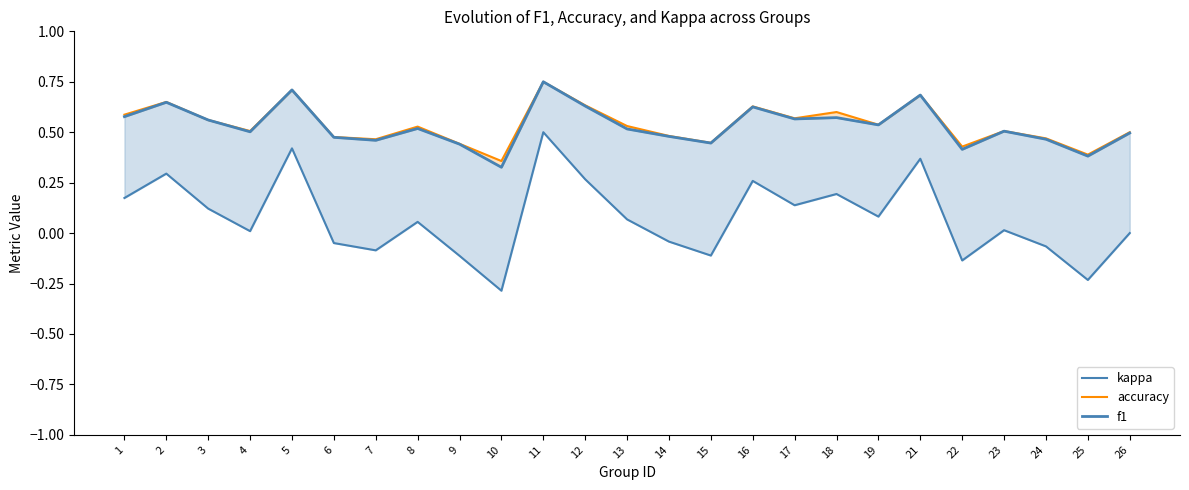

Reading left to right, list all the values displayed in this chart.

kappa: 0.2	0.3	0.1	0.0	0.4	-0.0	-0.1	0.1	-0.1	-0.3	0.5	0.3	0.1	-0.0	-0.1	0.3	0.1	0.2	0.1	0.4	-0.1	0.0	-0.1	-0.2	0.0
accuracy: 0.6	0.7	0.6	0.5	0.7	0.5	0.5	0.5	0.4	0.4	0.8	0.6	0.5	0.5	0.4	0.6	0.6	0.6	0.5	0.7	0.4	0.5	0.5	0.4	0.5
f1: 0.6	0.6	0.6	0.5	0.7	0.5	0.5	0.5	0.4	0.3	0.8	0.6	0.5	0.5	0.4	0.6	0.6	0.6	0.5	0.7	0.4	0.5	0.5	0.4	0.5